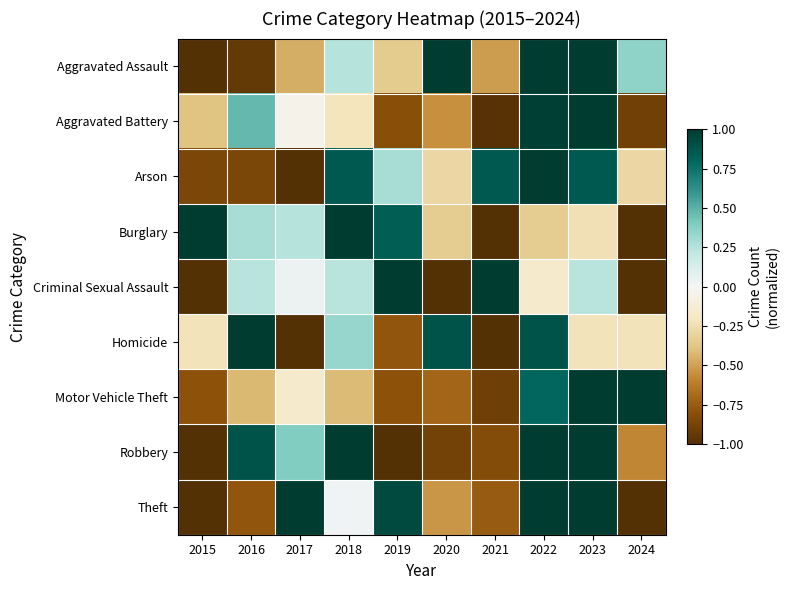

At which category is the sum across all series the highest?

2022